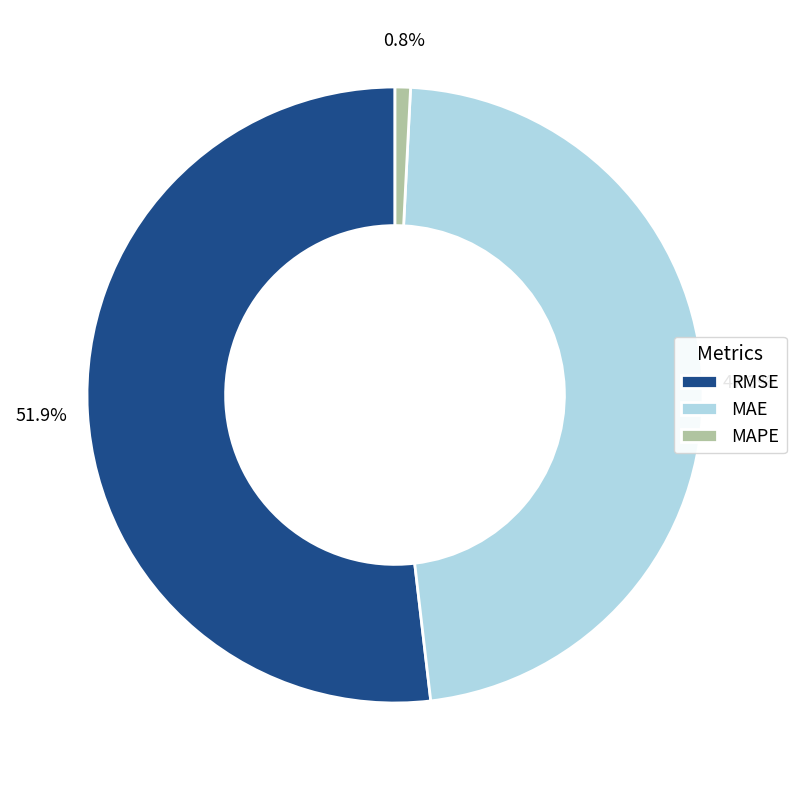

To the nearest percent, what is the difference between the largest and smallest slice percentages?

51%